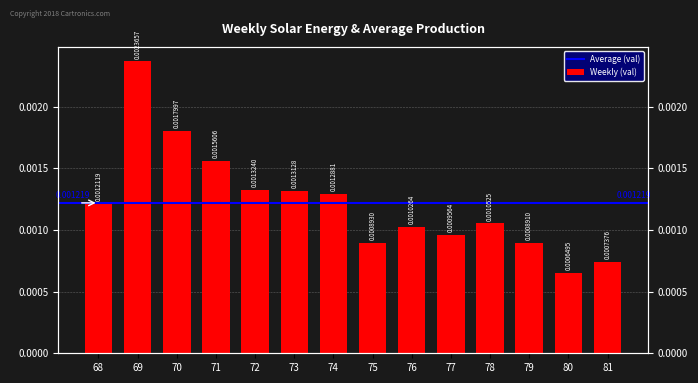

How many values are between 0 and 1?

14